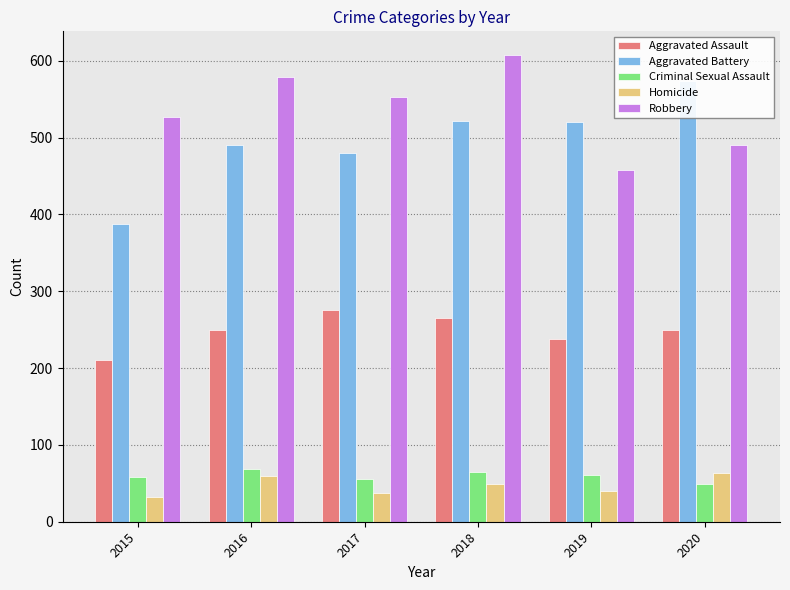

What is the difference between the maximum and minimum values in the Robbery series?

150